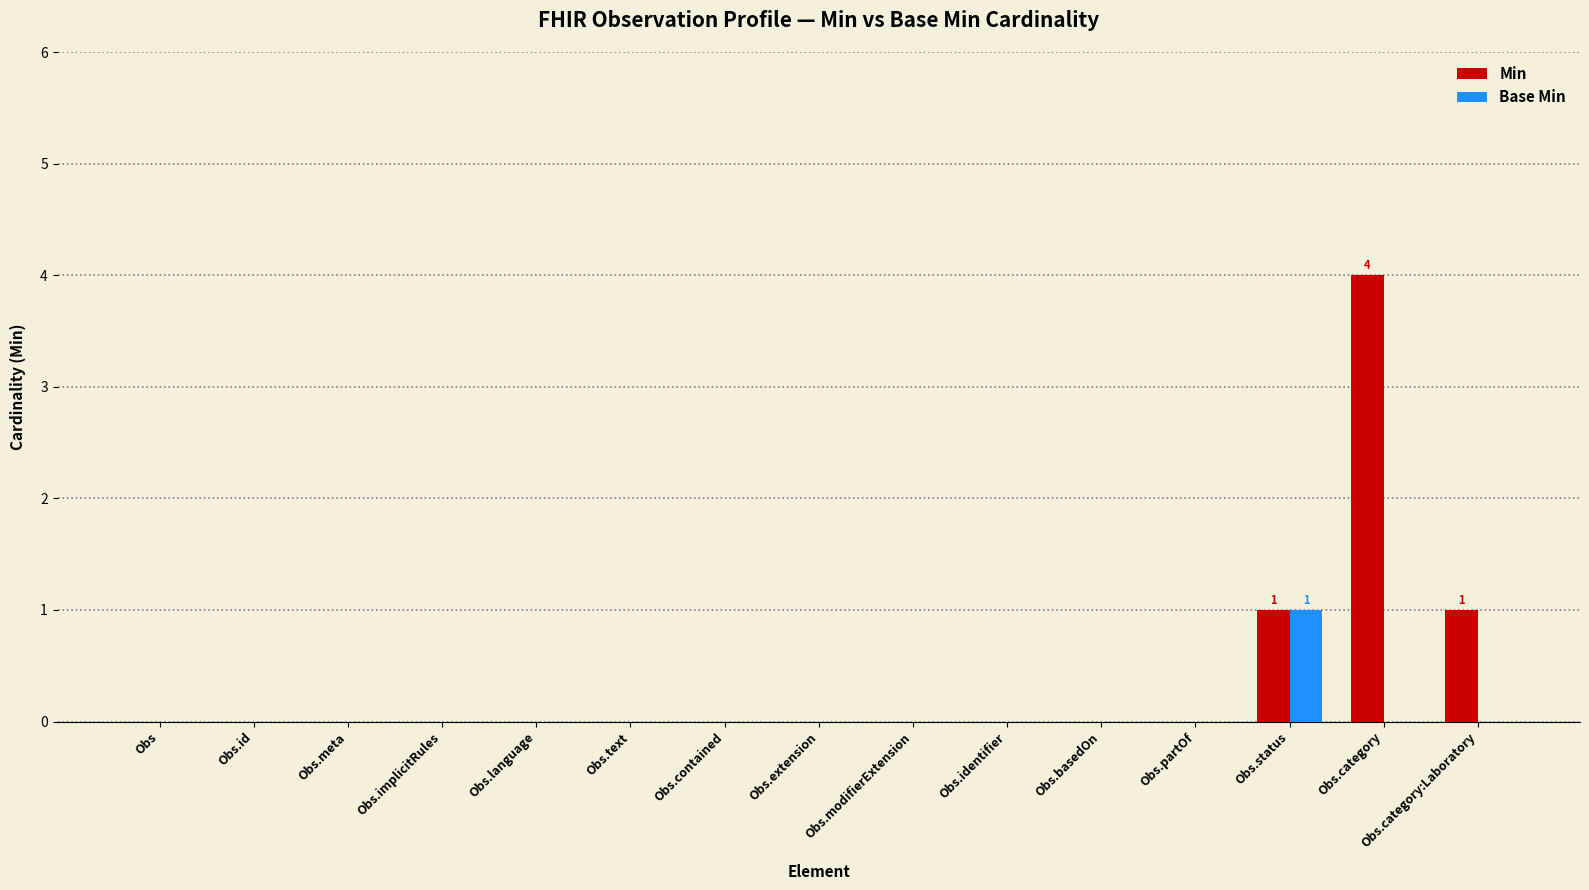

How many series are shown in this chart?

2